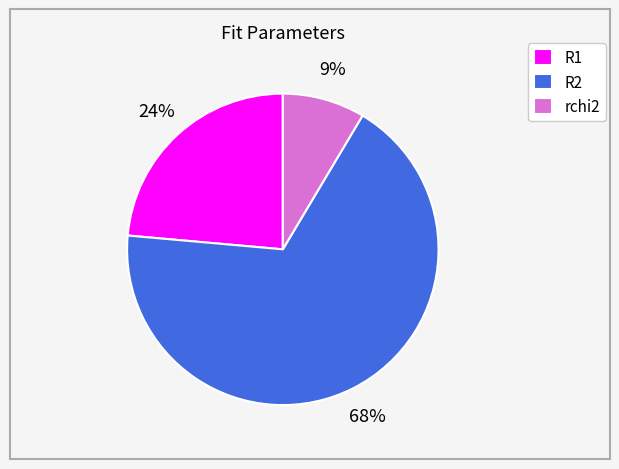

Does R1 represent more than half of the total?

No